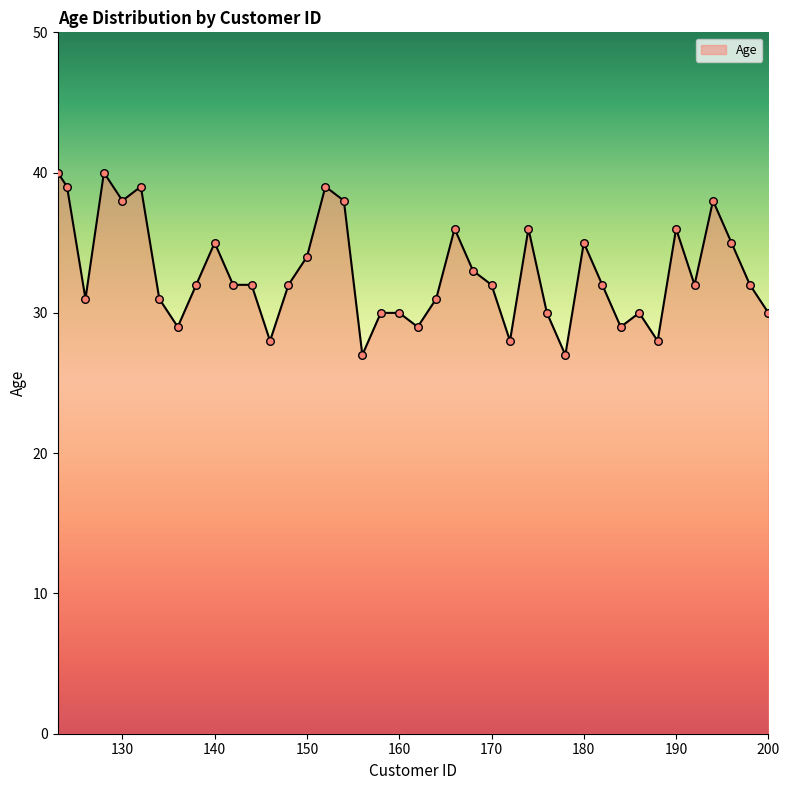

What is the maximum value shown in the chart?

40